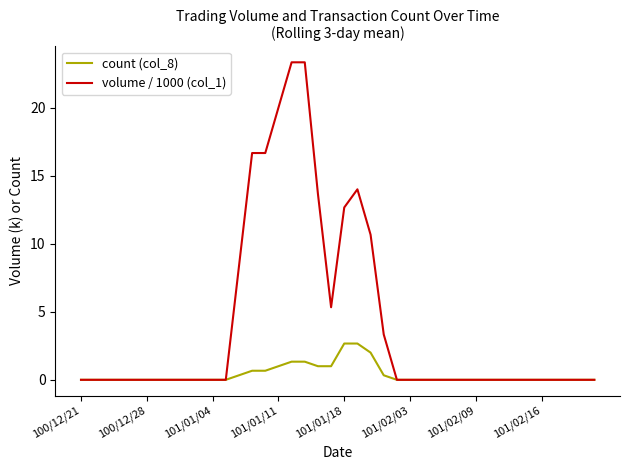

What is the maximum value for volume / 1000 (col_1)?

23.3